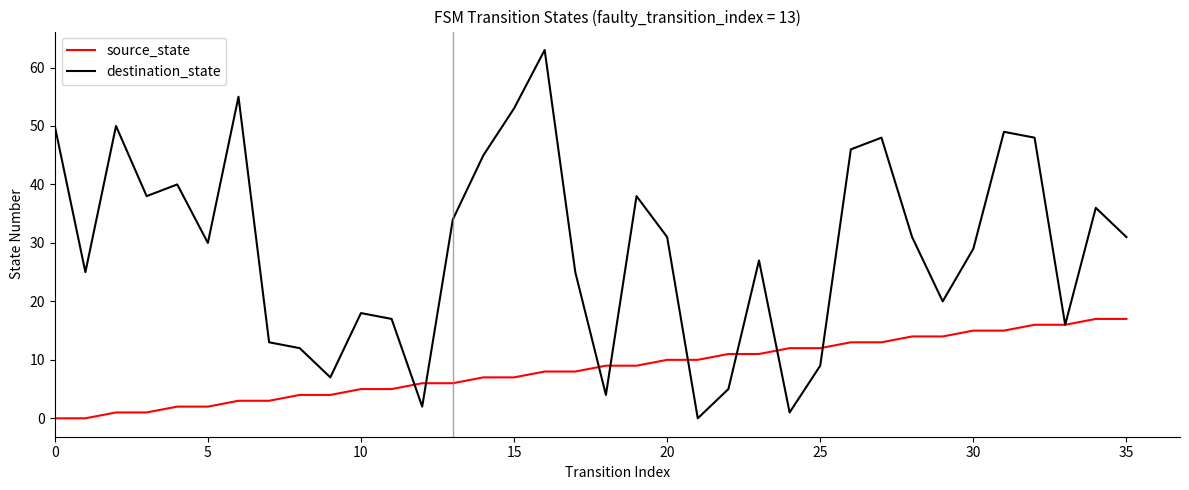

Which series has the largest range (max minus min)?

destination_state